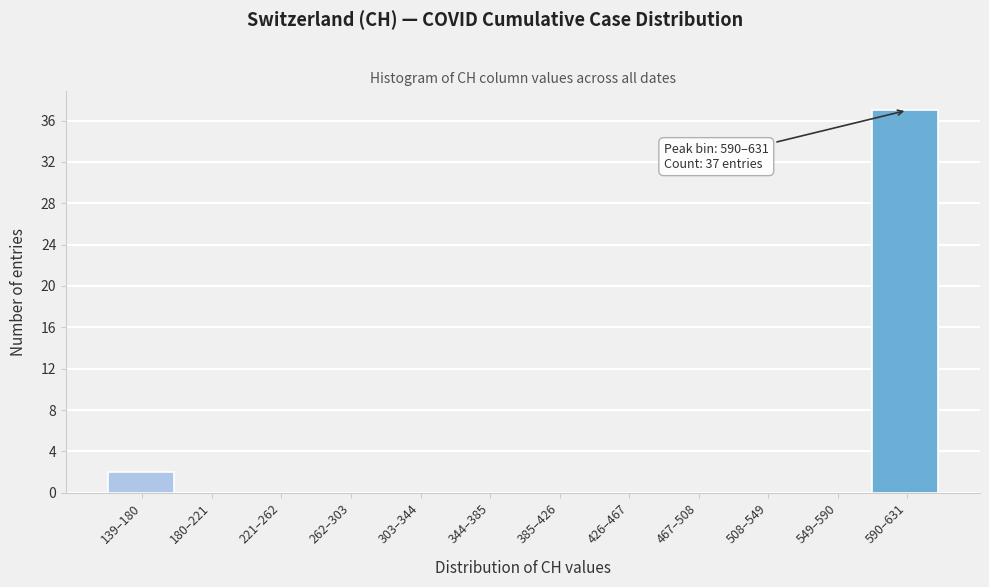

Reading right to left, list all the values displayed in this chart.

590–631=37	549–590=0	508–549=0	467–508=0	426–467=0	385–426=0	344–385=0	303–344=0	262–303=0	221–262=0	180–221=0	139–180=2